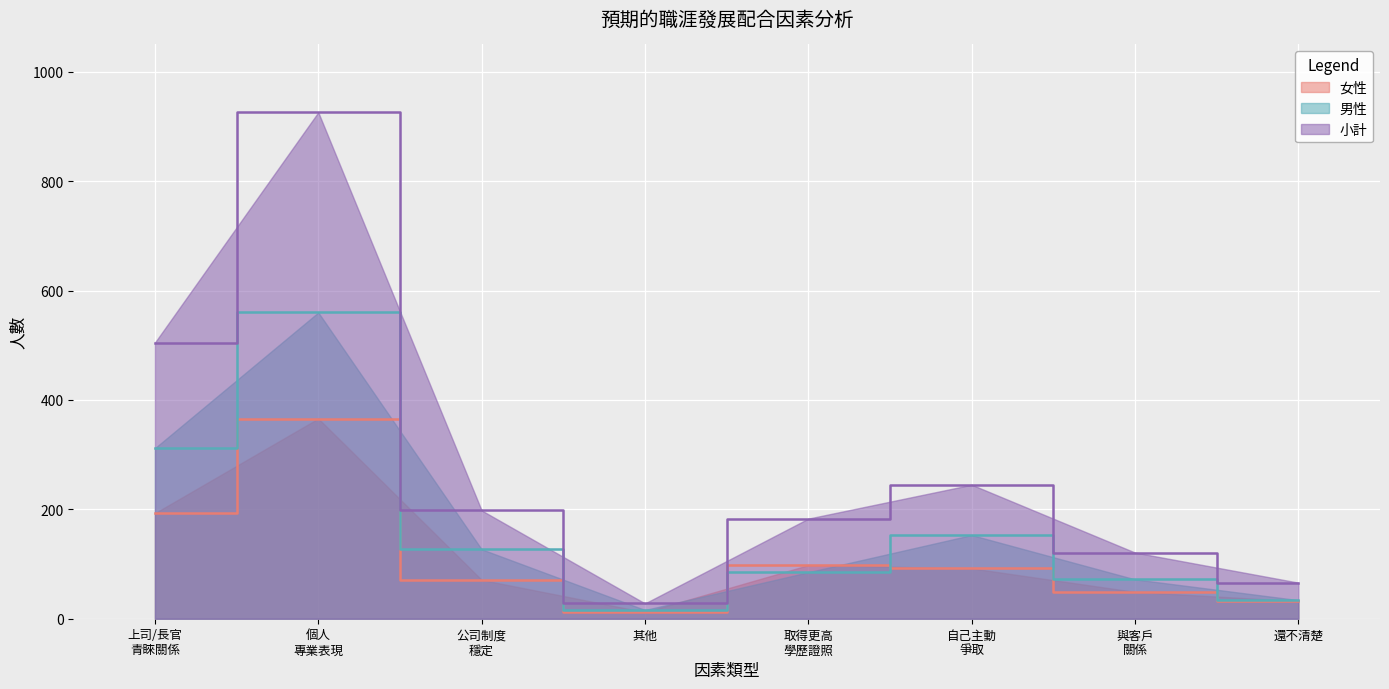

Does the chart display data point markers on the line(s)?

No